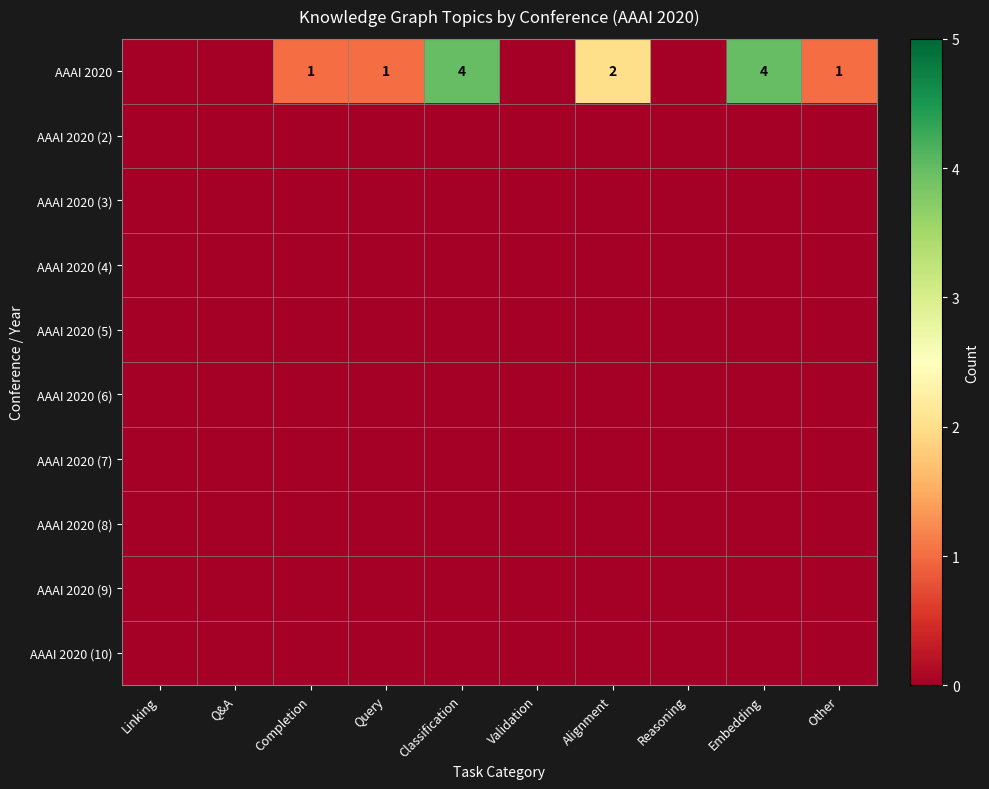

Between Alignment and Embedding, which is larger?

Embedding